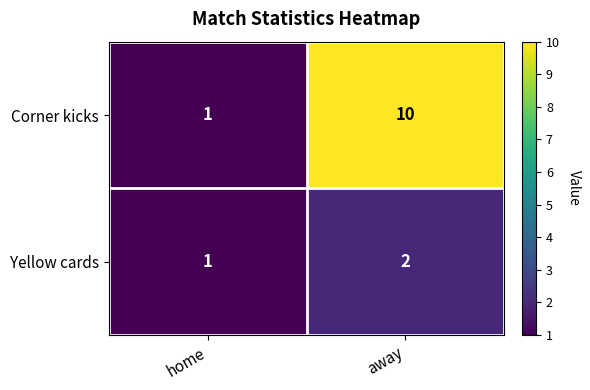

Is it true that Corner kicks equals 10 at away?

True